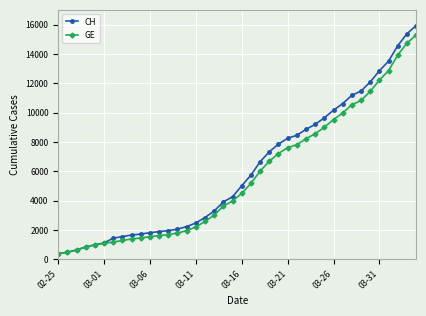

Is this an area chart (filled region under the line)?

No